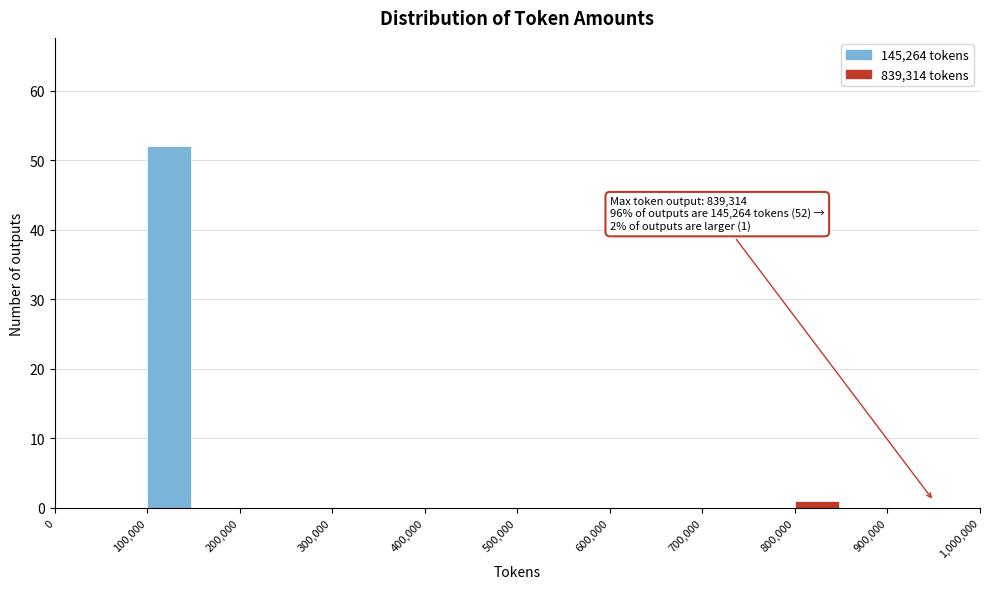

Over which range of the x-axis is the bar tallest?

100000 to 150000